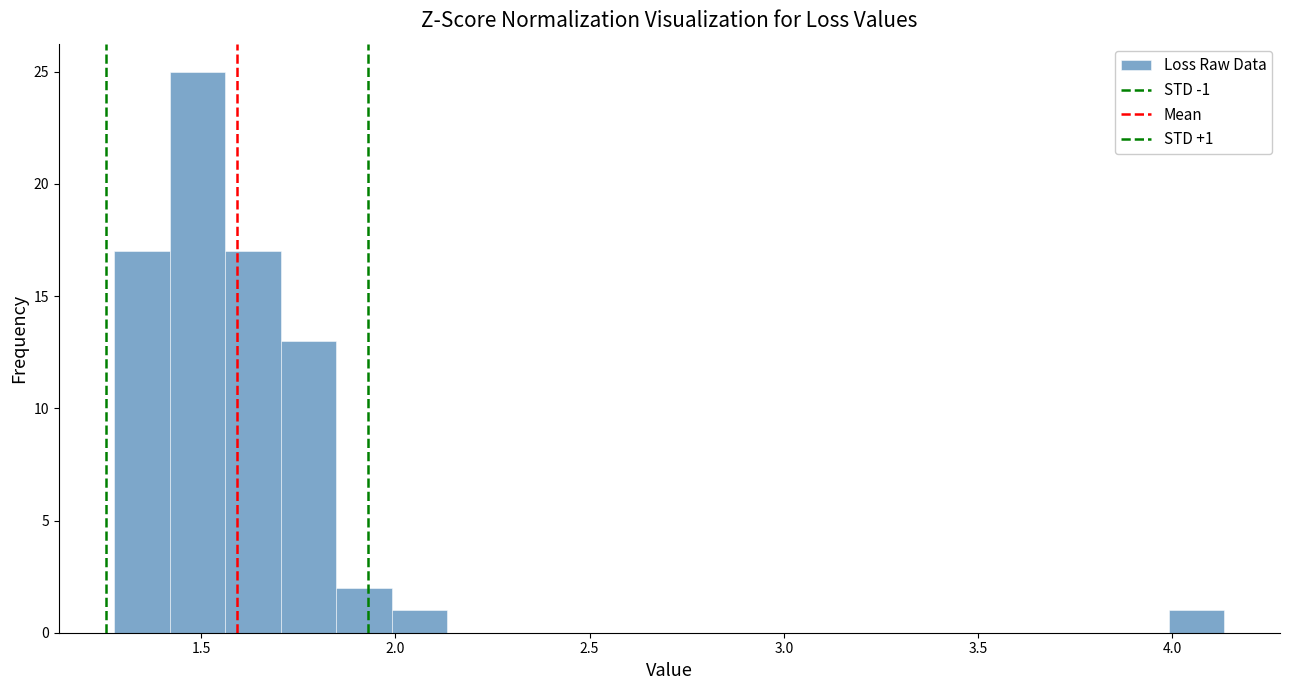

Around what value on the x-axis is the tallest bar? Give the approximate position of its centre, as read against the axis.

1.50